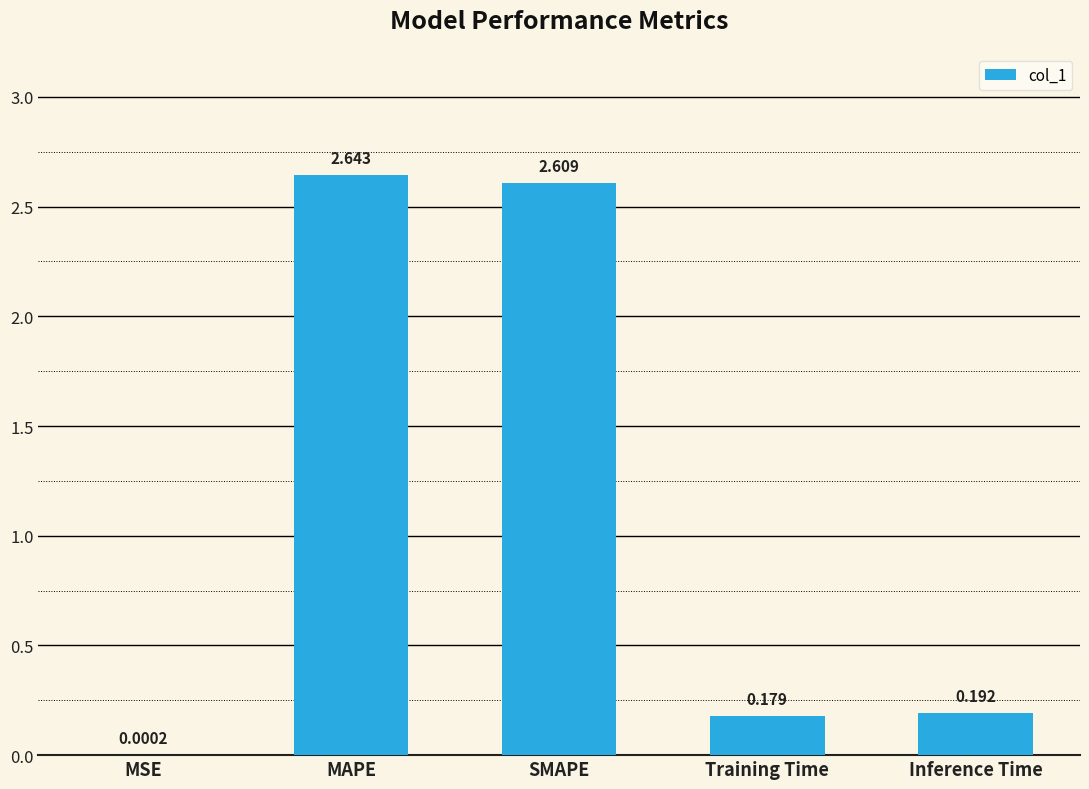

Between Training Time and MSE, which is larger?

Training Time